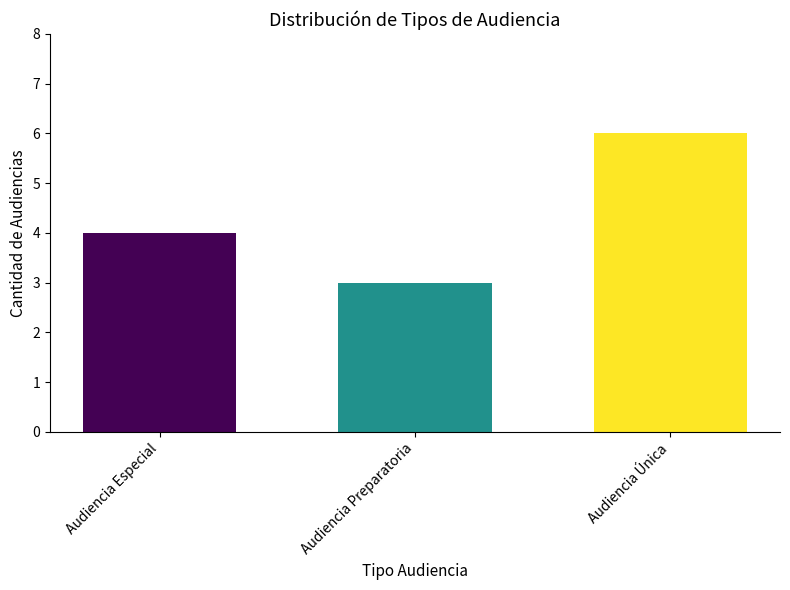

How many bars are there in total?

3